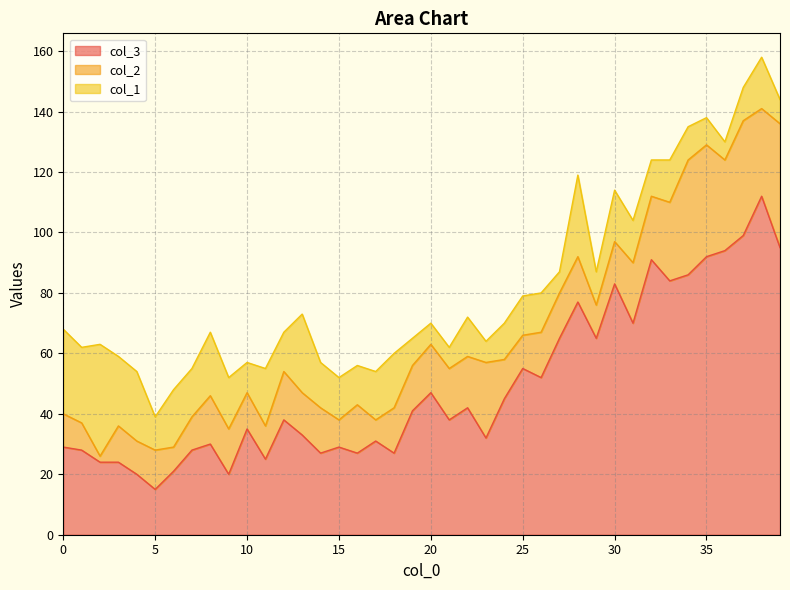

How many lines are shown in the chart?

3